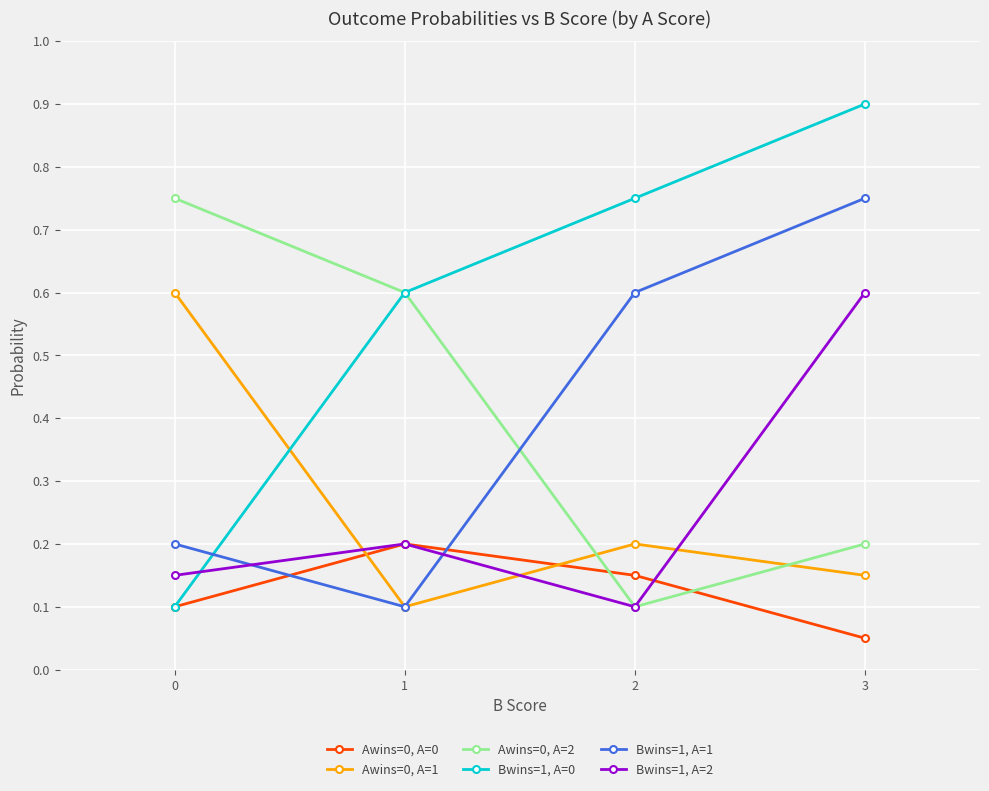

What is the highest value of the Awins=0, A=1 series?

0.6